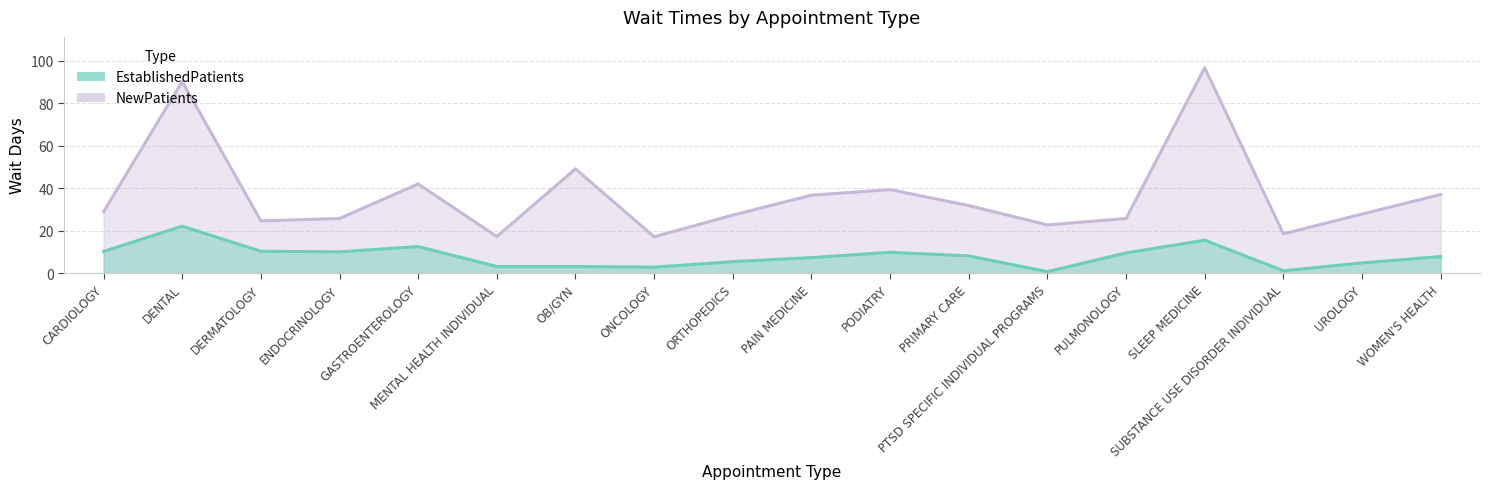

True or false: EstablishedPatients and NewPatients intersect in this chart.

False